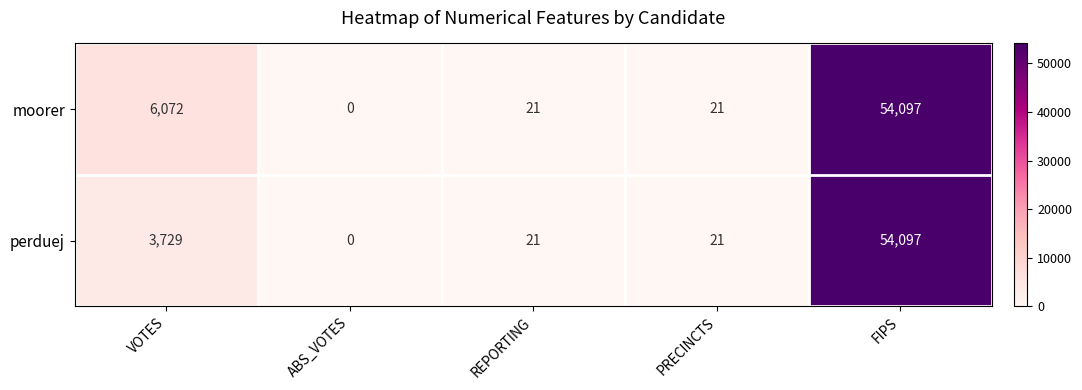

Rank the series by their average value, from highest to lowest.

moorer, perduej